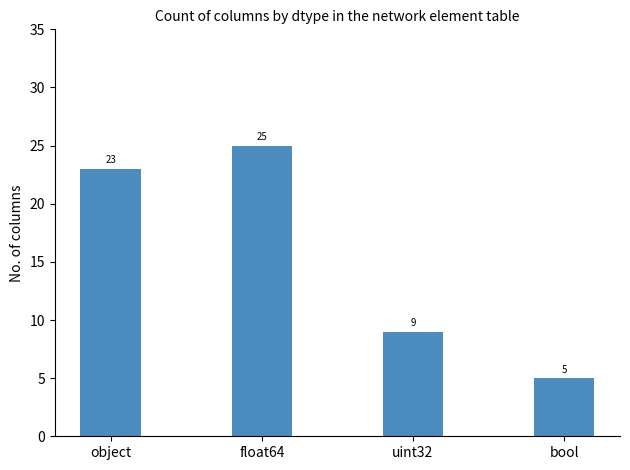

At which label is the value closest to 15?

uint32